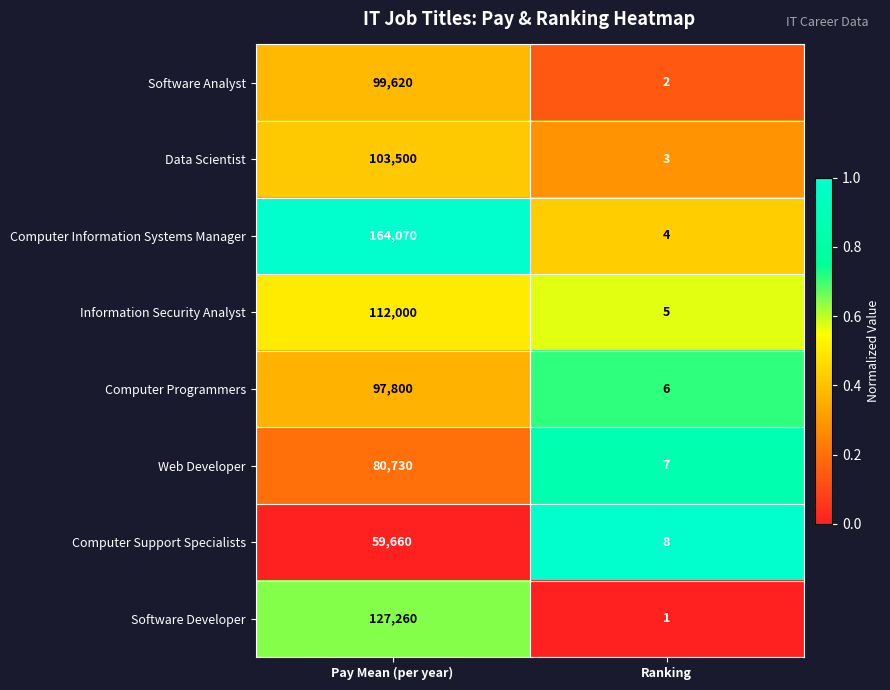

Which category has the highest value in the Web Developer series?

Pay Mean (per year)